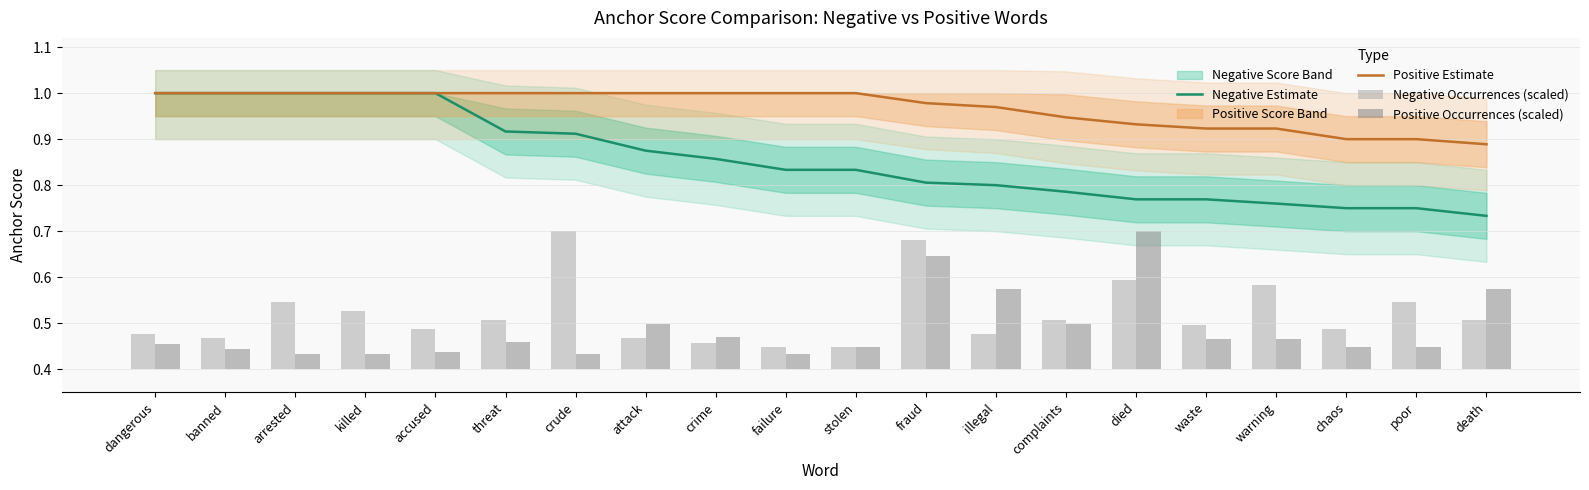

Does the chart contain stacked bars?

No